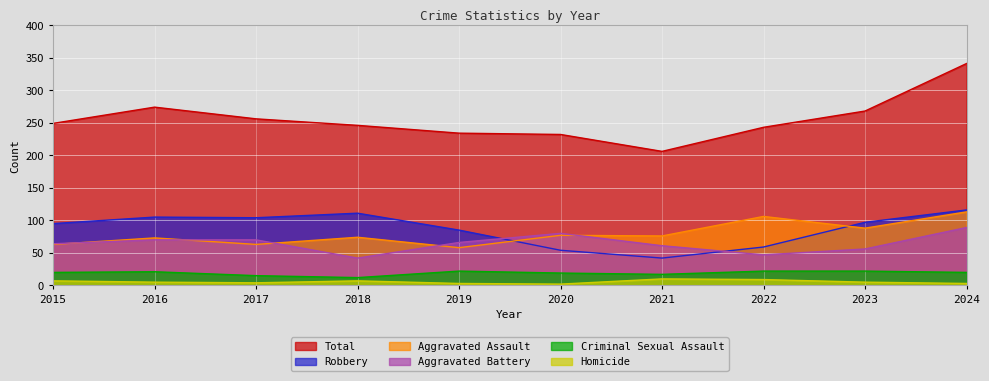

How many lines are shown in the chart?

6